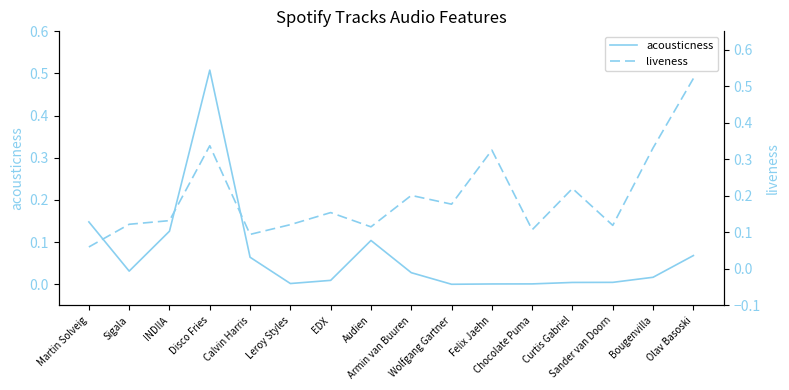

At Olav Basoski, list the series in order from smallest to largest.

acousticness, liveness